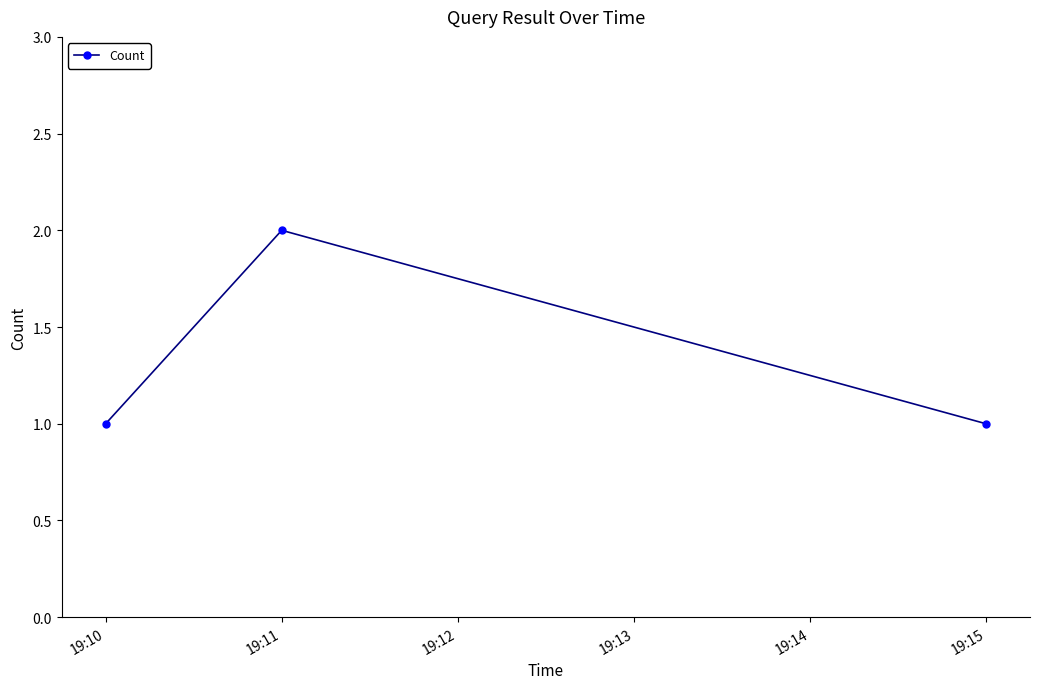

What is the smallest value displayed?

1